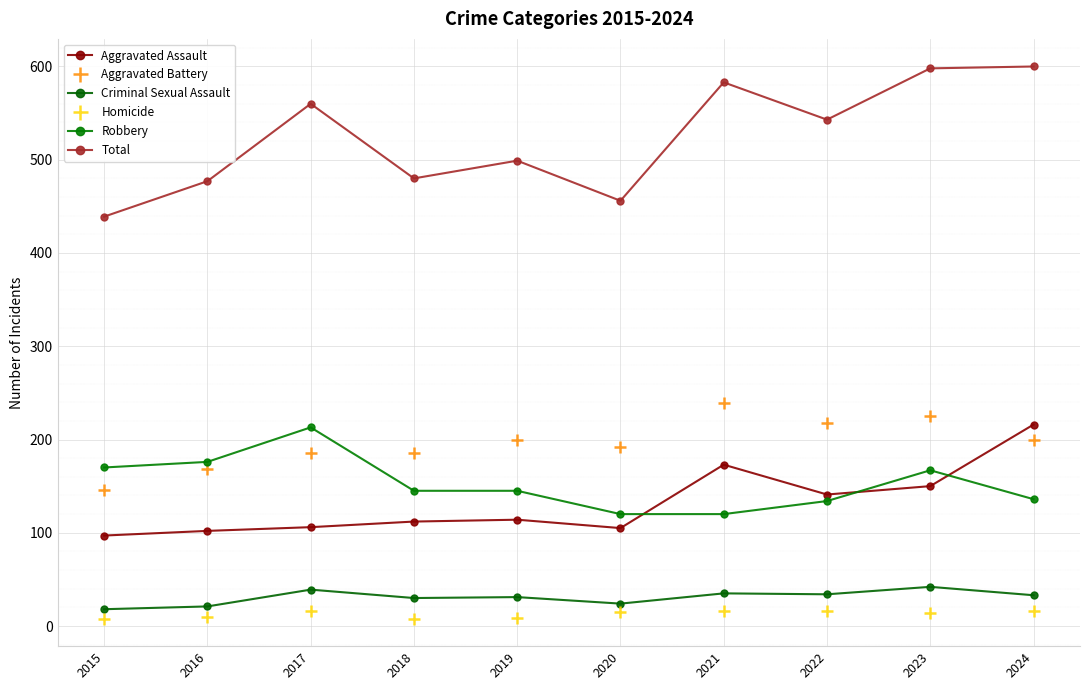

What is the sum of the Homicide values at 2017 and 2019?

25